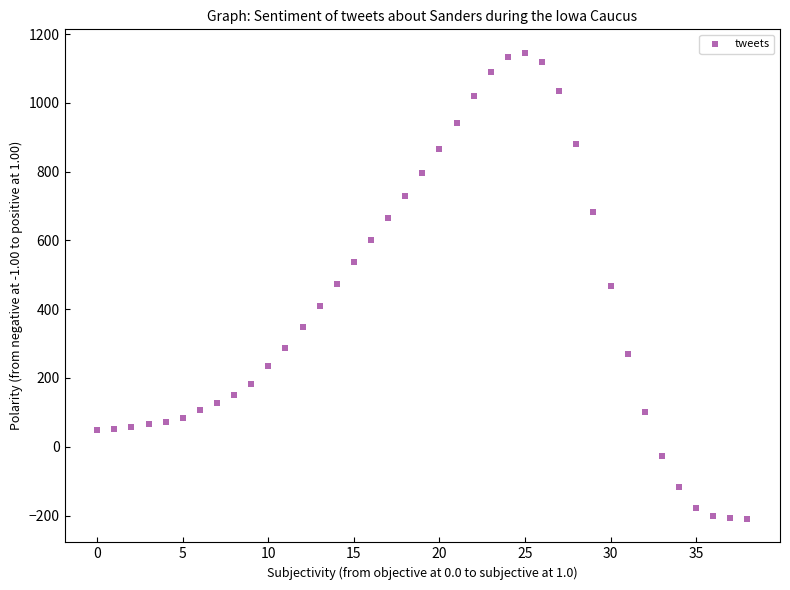

What is the range of Y values (max minus min)?

1356